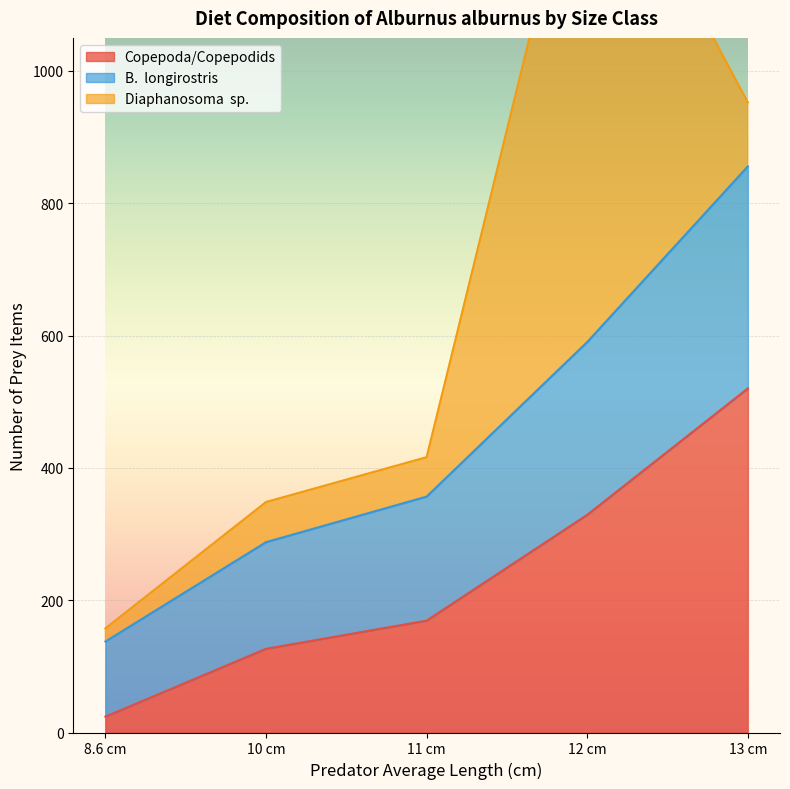

What is the label of the 5th point from the left?

13 cm